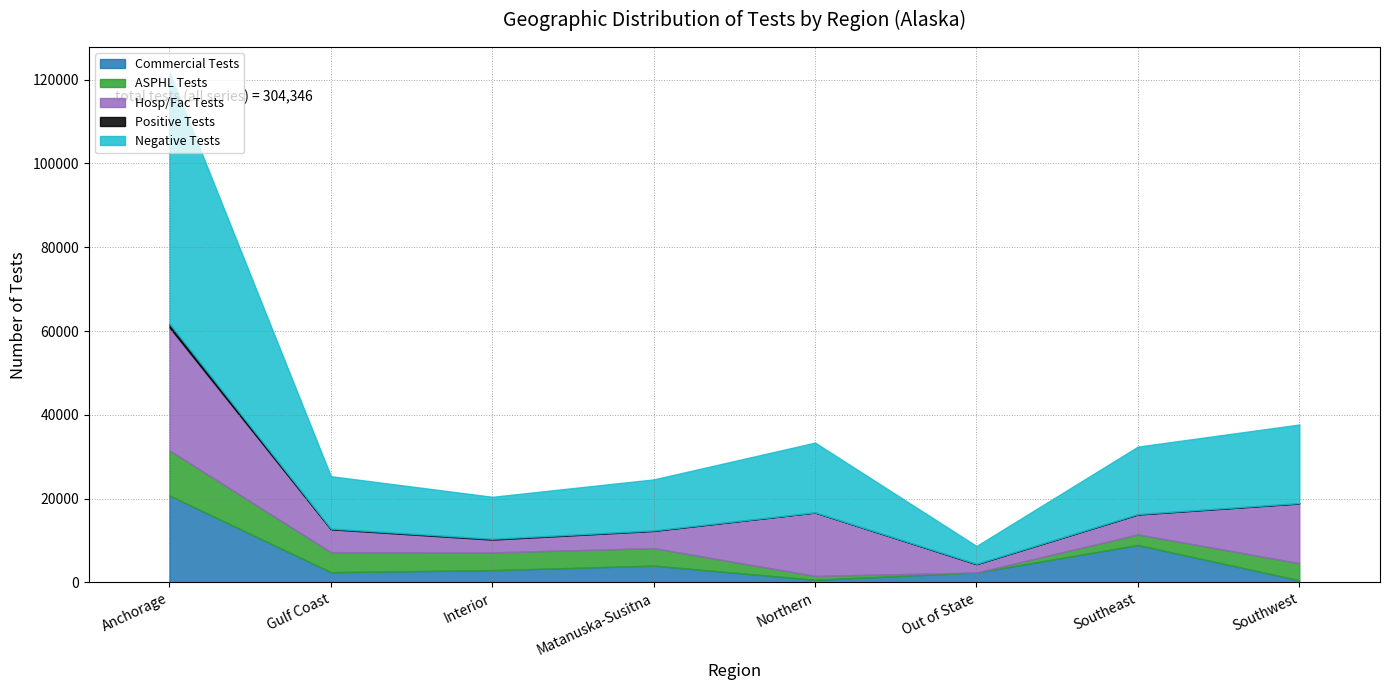

Reading right to left, transcribe all the data shown in this chart.

Commercial Tests: 512	8937	2373	637	4017	2933	2459	20755
ASPHL Tests: 4092	2534	0	928	4174	4234	4772	10767
Hosp/Fac Tests: 14246	4747	1985	15130	4114	3066	5457	29375
Positive Tests: 90	94	84	28	105	184	161	868
Negative Tests: 18759	16115	4269	16658	12190	10030	12517	59950